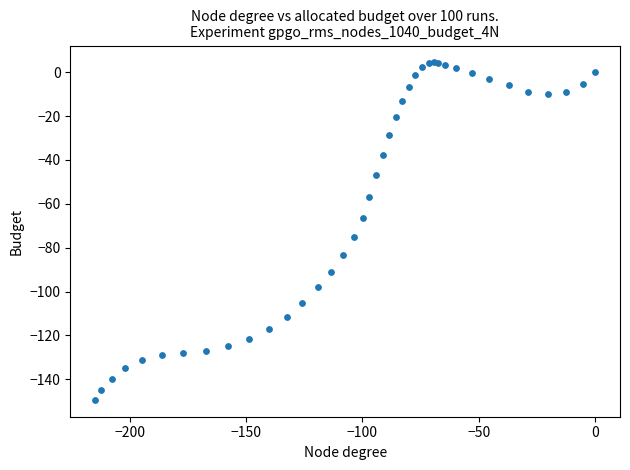

What Y value in the scatter plot is closest to -72?

-75.2